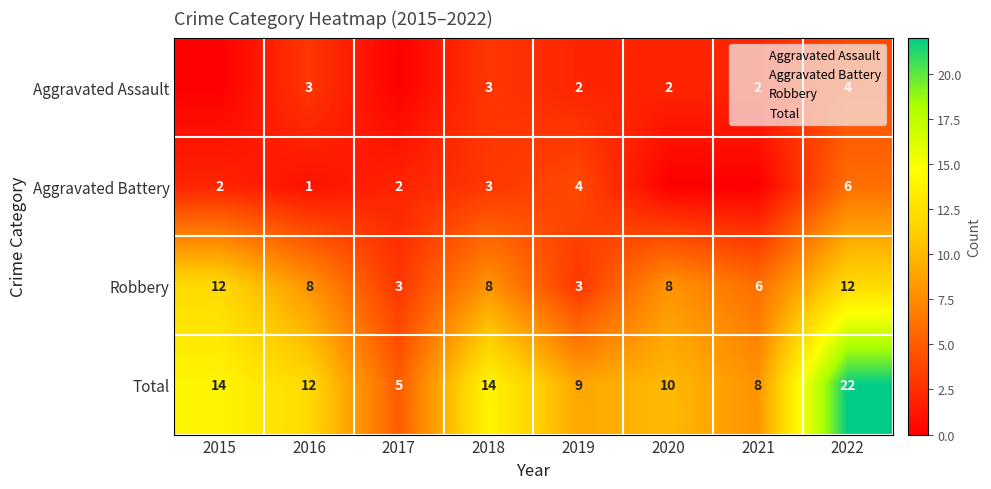

Rank the series by their maximum value, from highest to lowest.

Total, Robbery, Aggravated Battery, Aggravated Assault